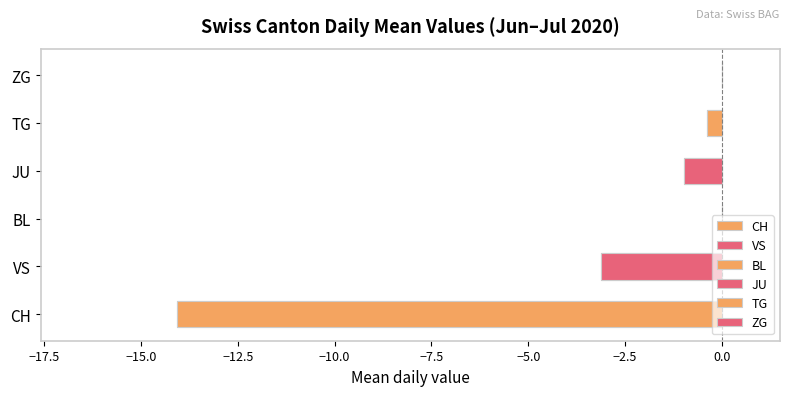

True or false: CH has a value of -12 at 2020-06-27.

False